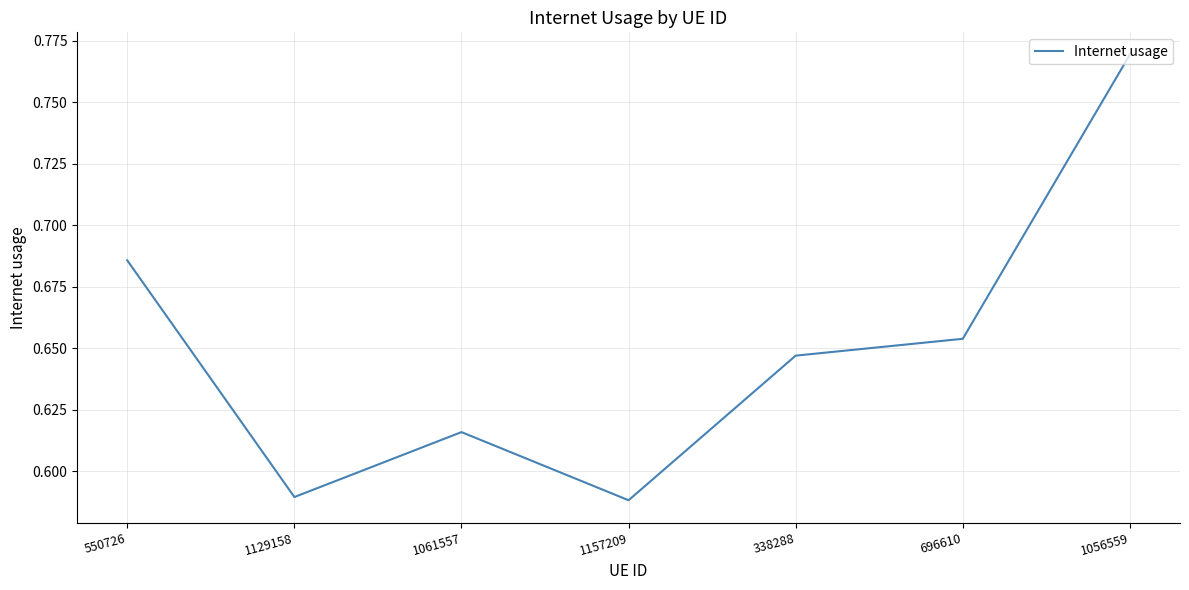

True or false: there are more than 0 points higher than both neighbors.

True